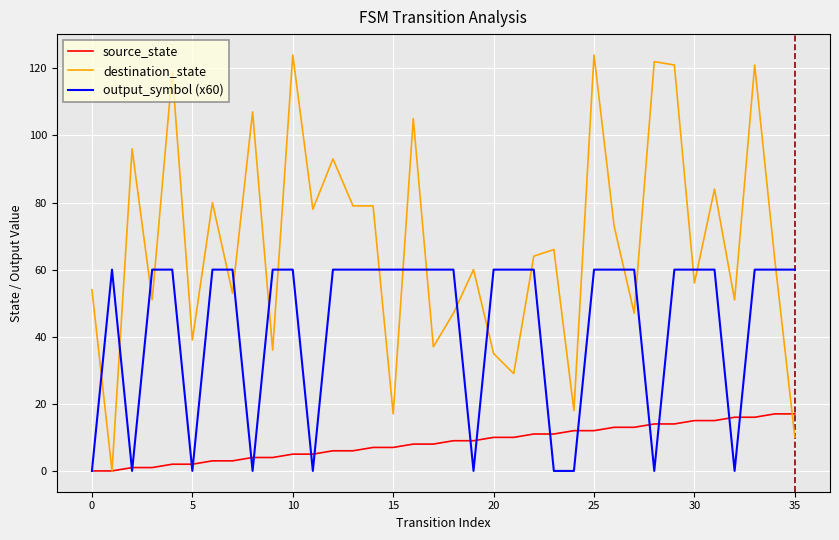

True or false: destination_state and output_symbol (x60) intersect in this chart.

True